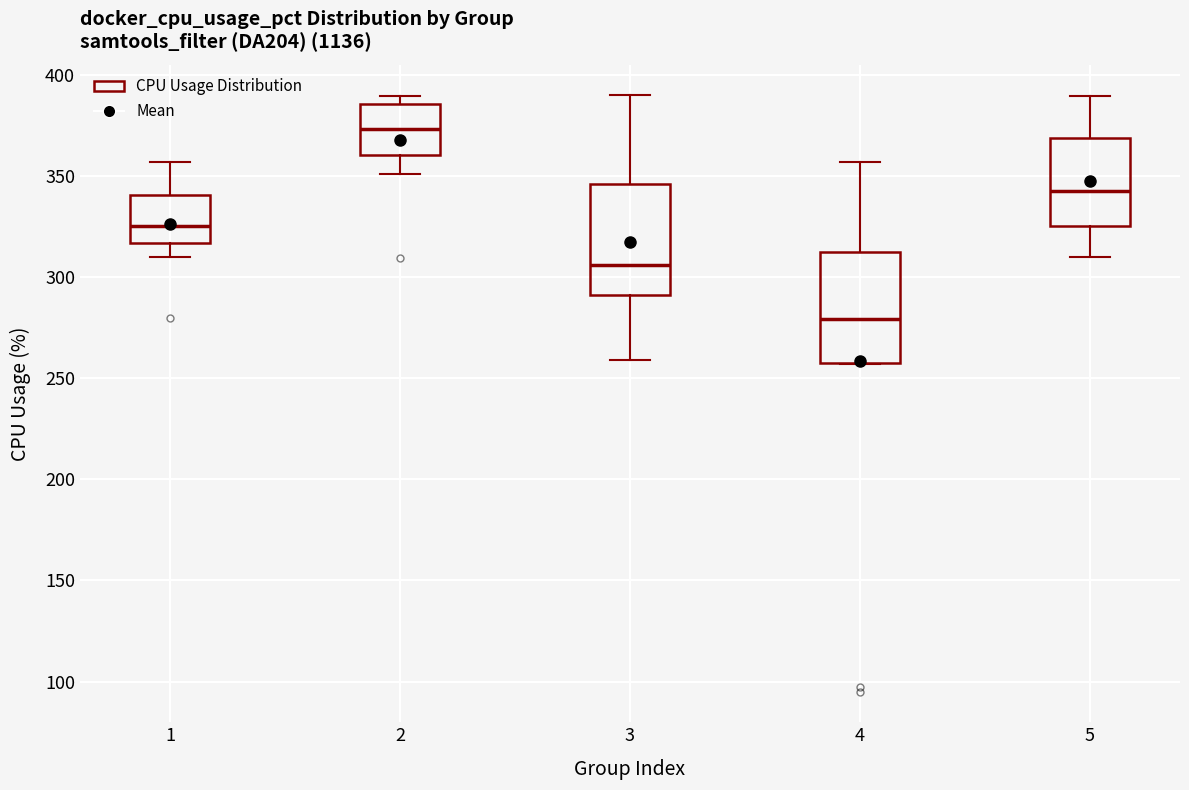

Where does the upper whisker of the box at x = 4 end on the y-axis? The values are not printed on the chart, so give them approximately, as read against the axis.

355